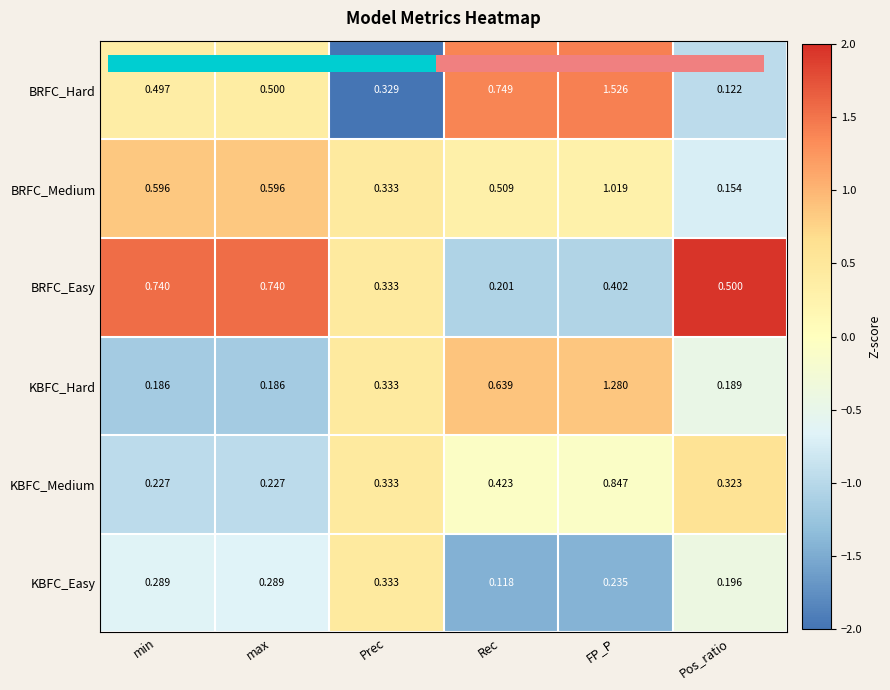

What is the total value across all series at FP_P?

5.3